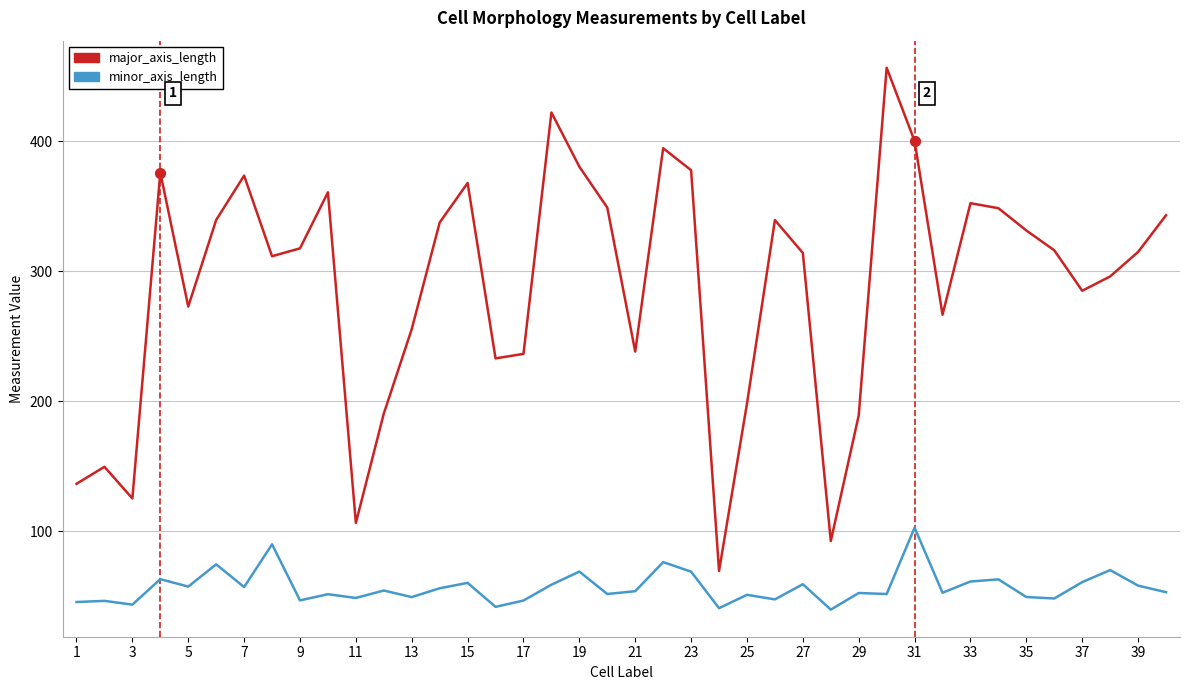

What are all the series names shown in the legend?

major_axis_length, minor_axis_length